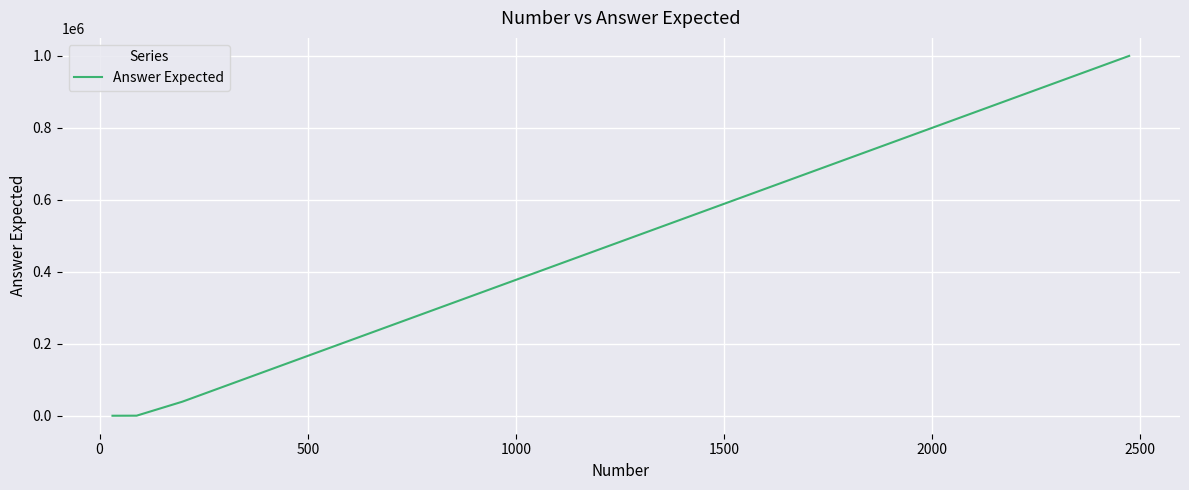

What is the minimum value shown in the chart?

31